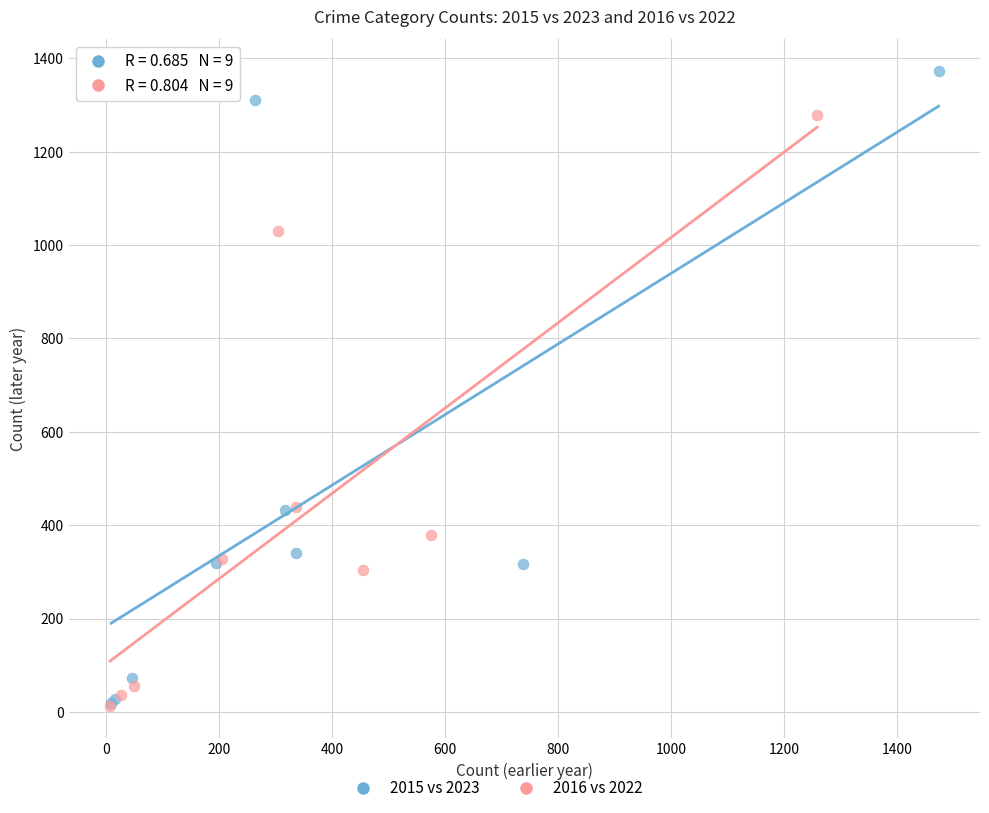

Which series has the widest spread of Y values?

2015 vs 2023